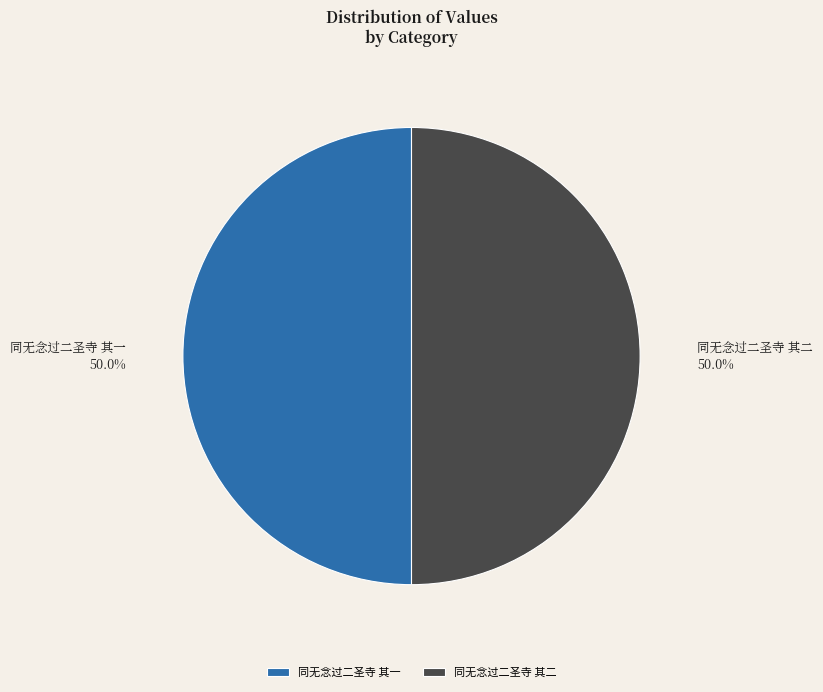

Approximately how many times larger is the value at 同无念过二圣寺 其一 compared to 同无念过二圣寺 其二?

1.0